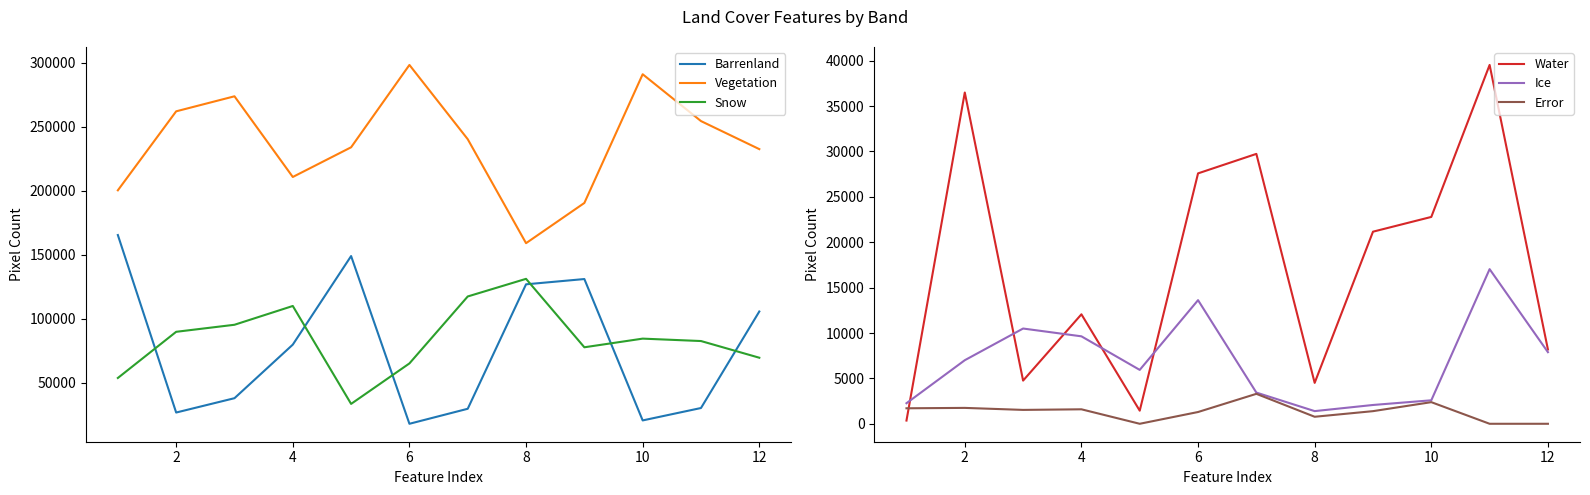

True or false: Vegetation and Barrenland intersect in this chart.

False